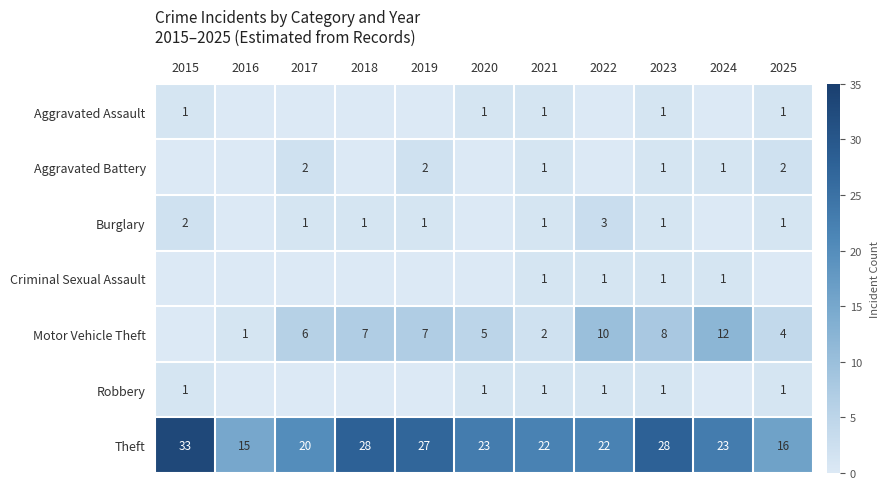

At which category is the sum across all series the highest?

2023